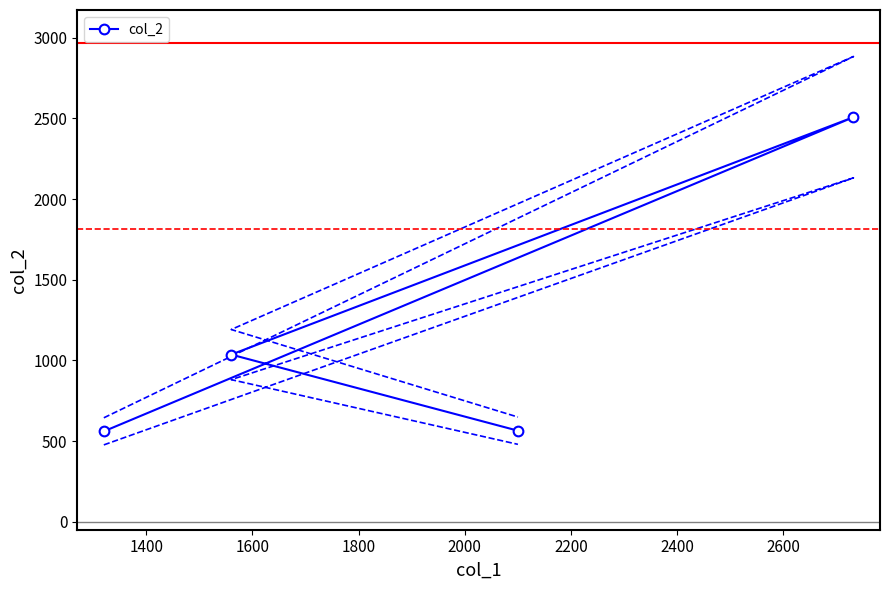

What is the minimum value for col_2?

560